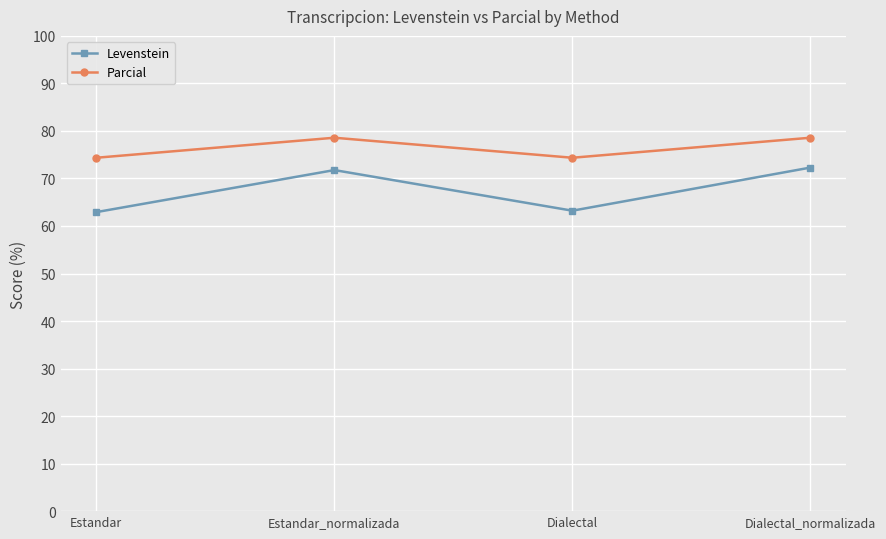

What position from the left is Dialectal_normalizada?

4